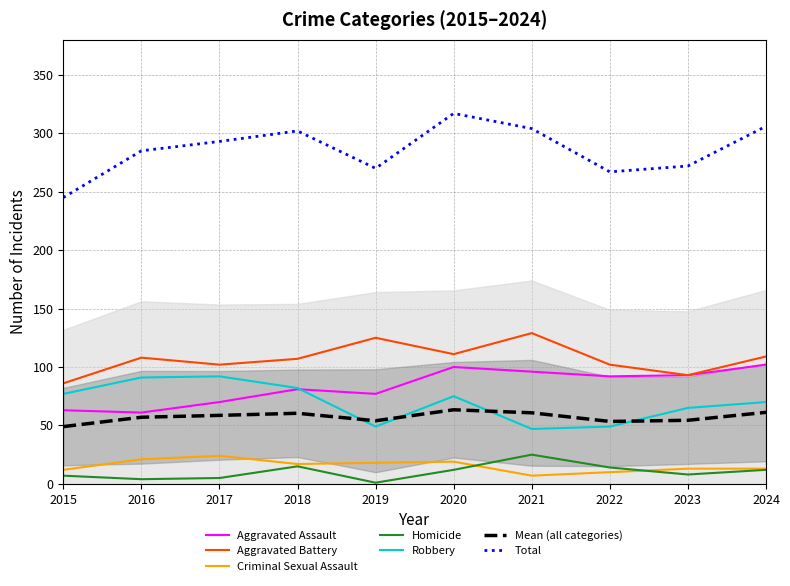

How many interior local peaks does the Robbery series have?

2